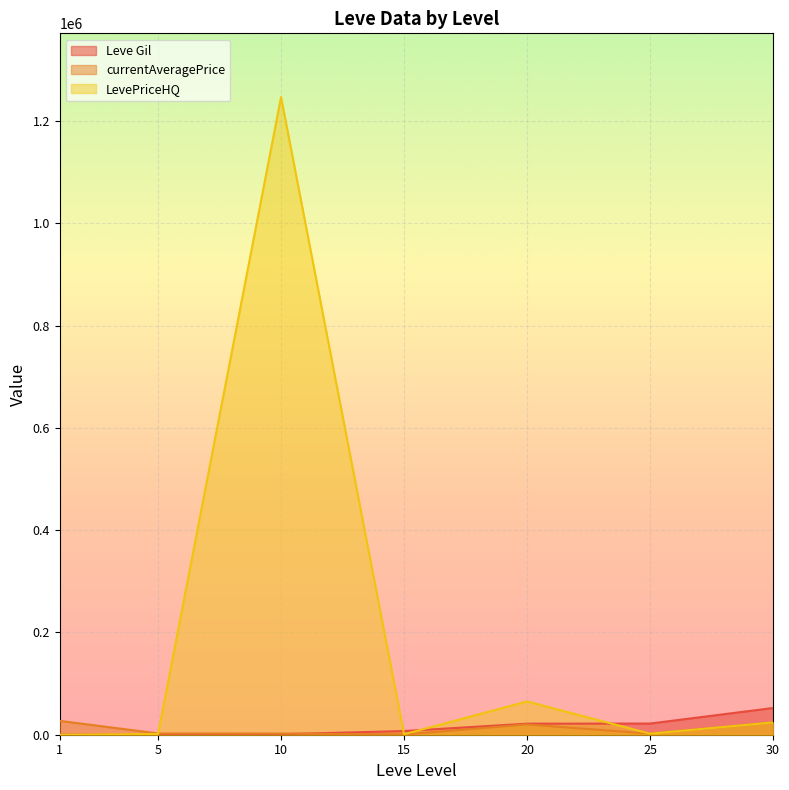

How many values in the Leve Gil series exceed 7170?

3